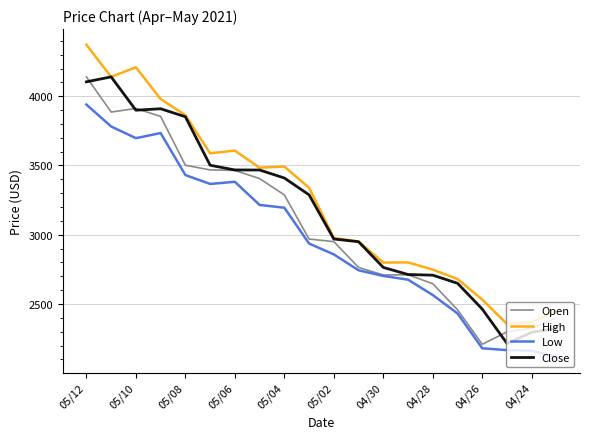

Which series has the largest range (max minus min)?

High